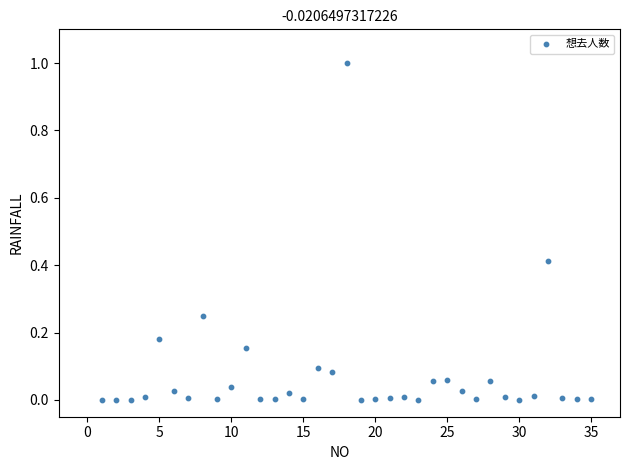

What is the range of Y values (max minus min)?

1.0